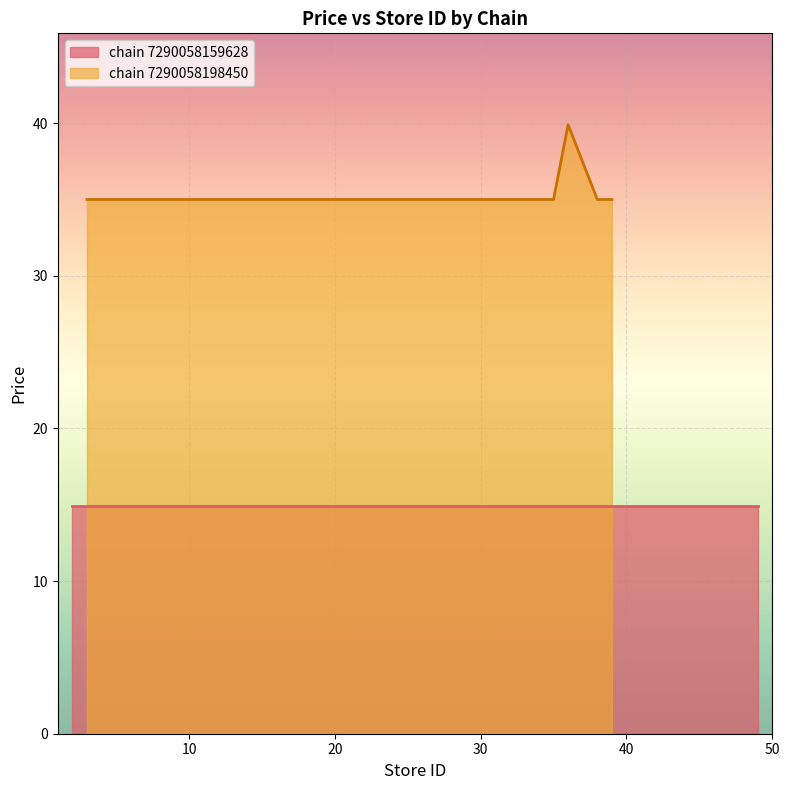

What is the sum of all store_id values?

613.0